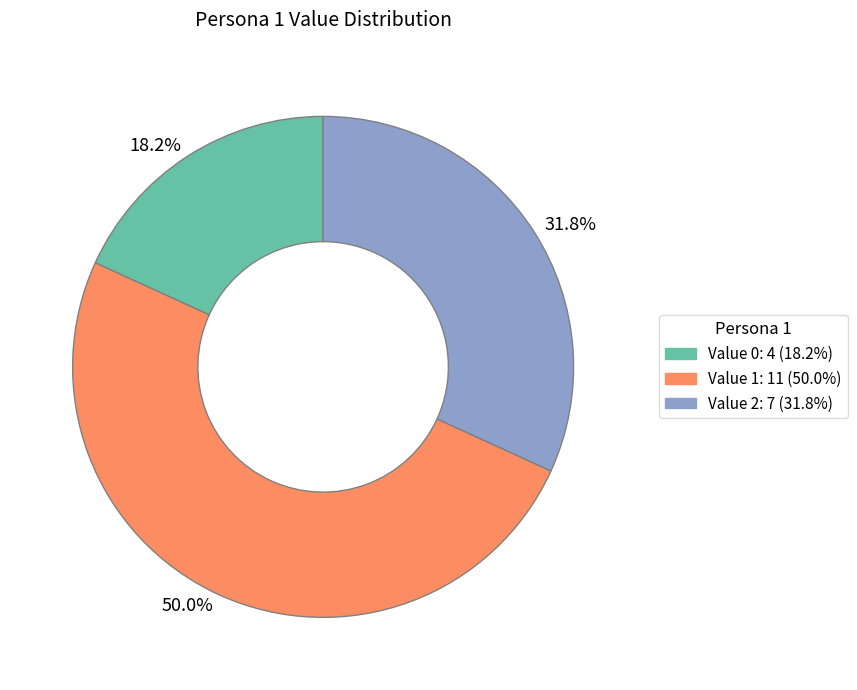

Is 31.8% the majority of the pie?

No